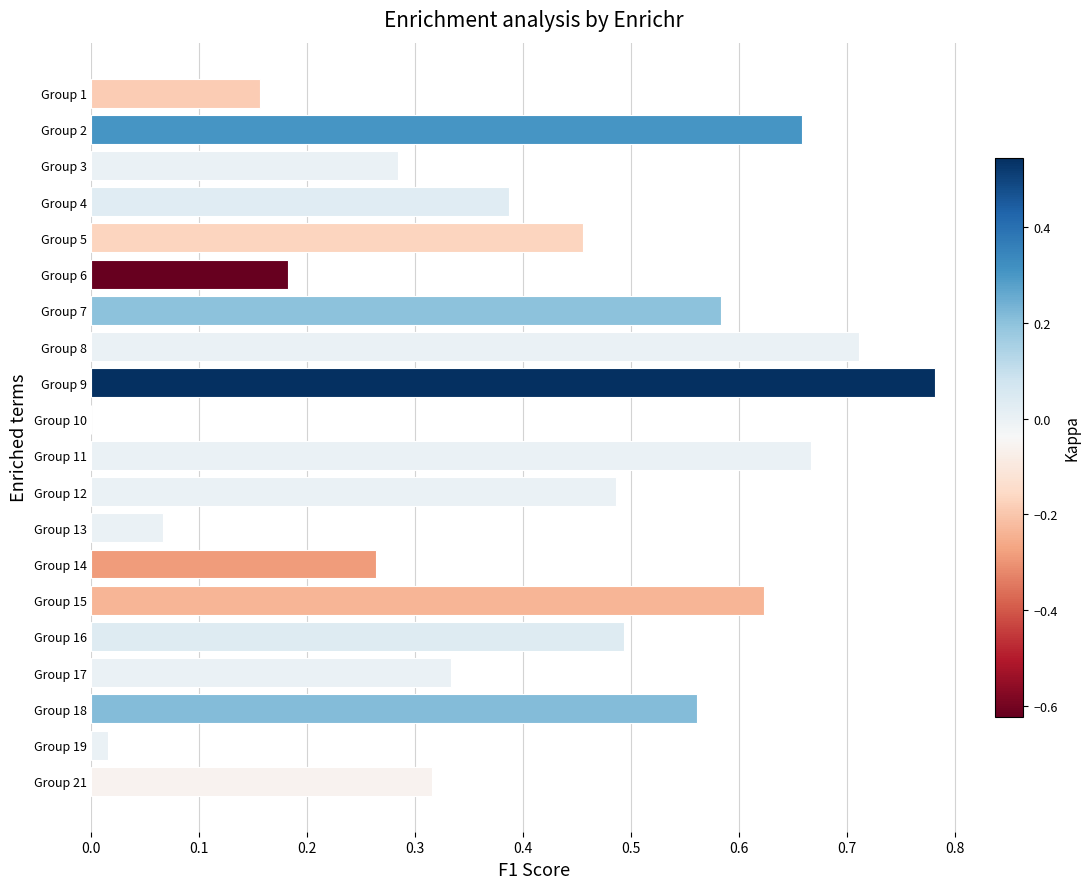

At which category does the chart reach its peak across all series?

Group 9